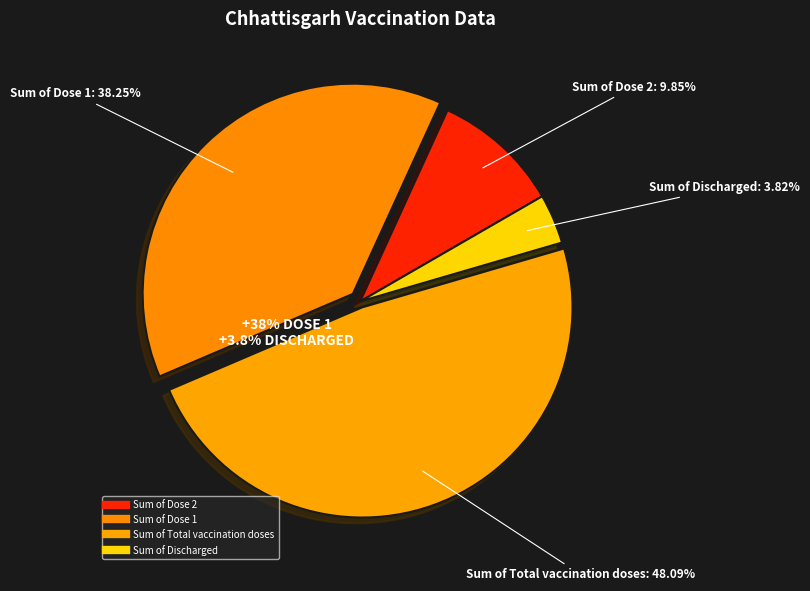

To the nearest percent, what is the difference between the Sum of Discharged and Sum of Total vaccination doses slice percentages?

44%